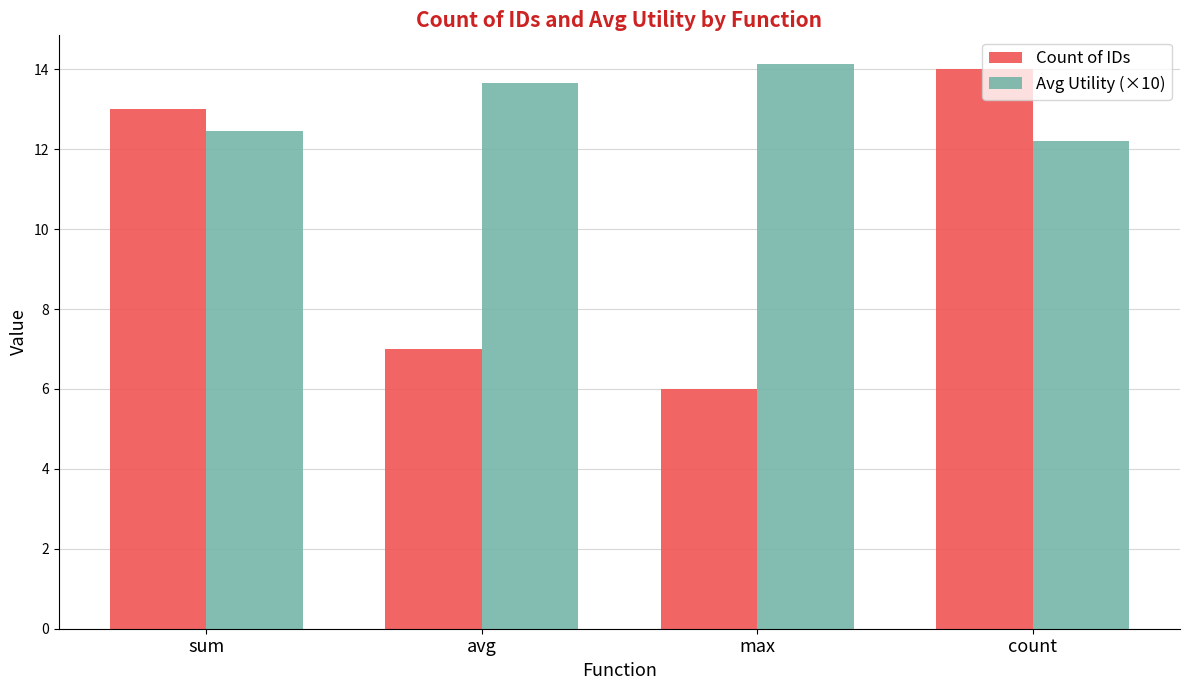

Which label corresponds to the smallest value in the chart?

max